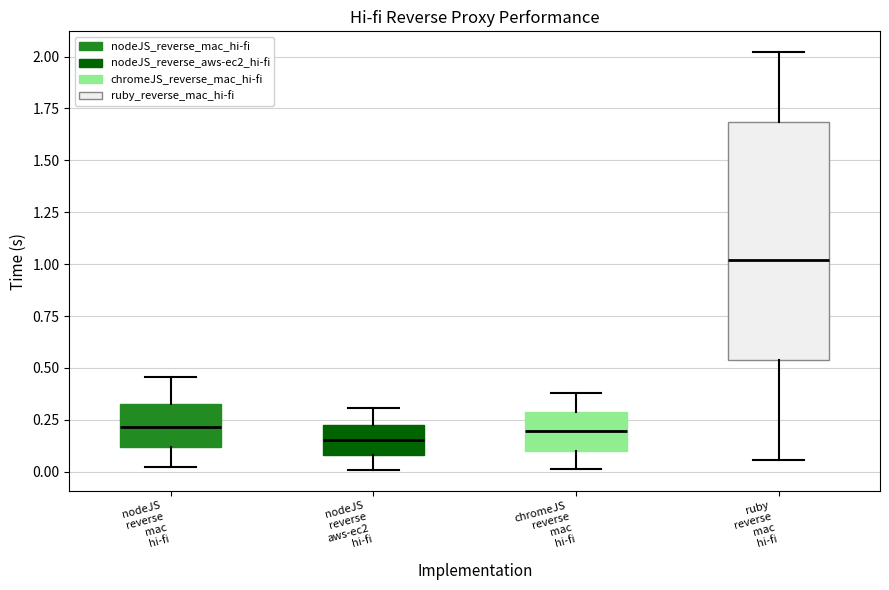

Which box is the tallest, from its lower edge to its upper edge?

ruby reverse mac hi-fi